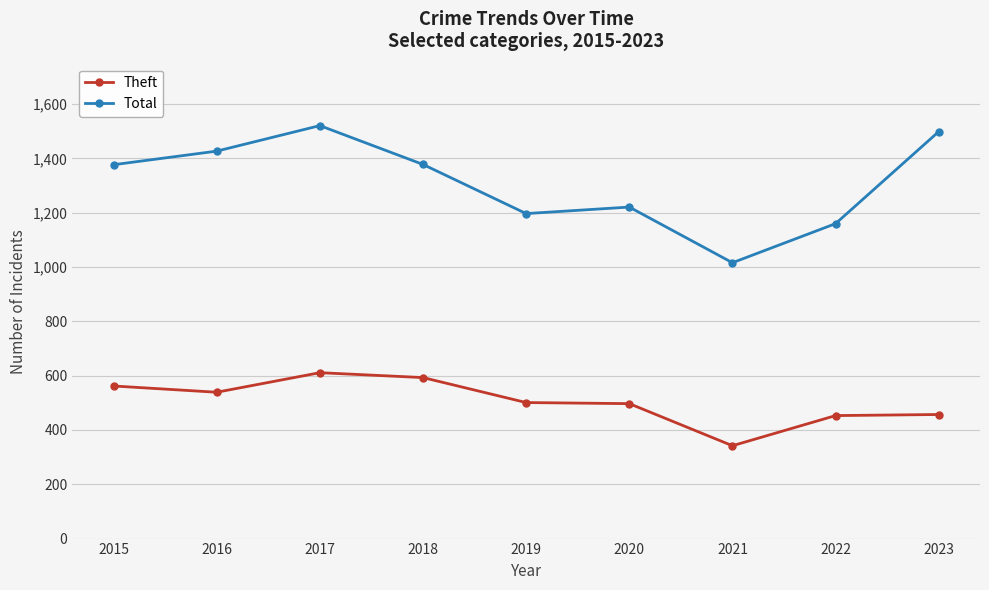

Which label corresponds to the smallest value in the chart?

2021